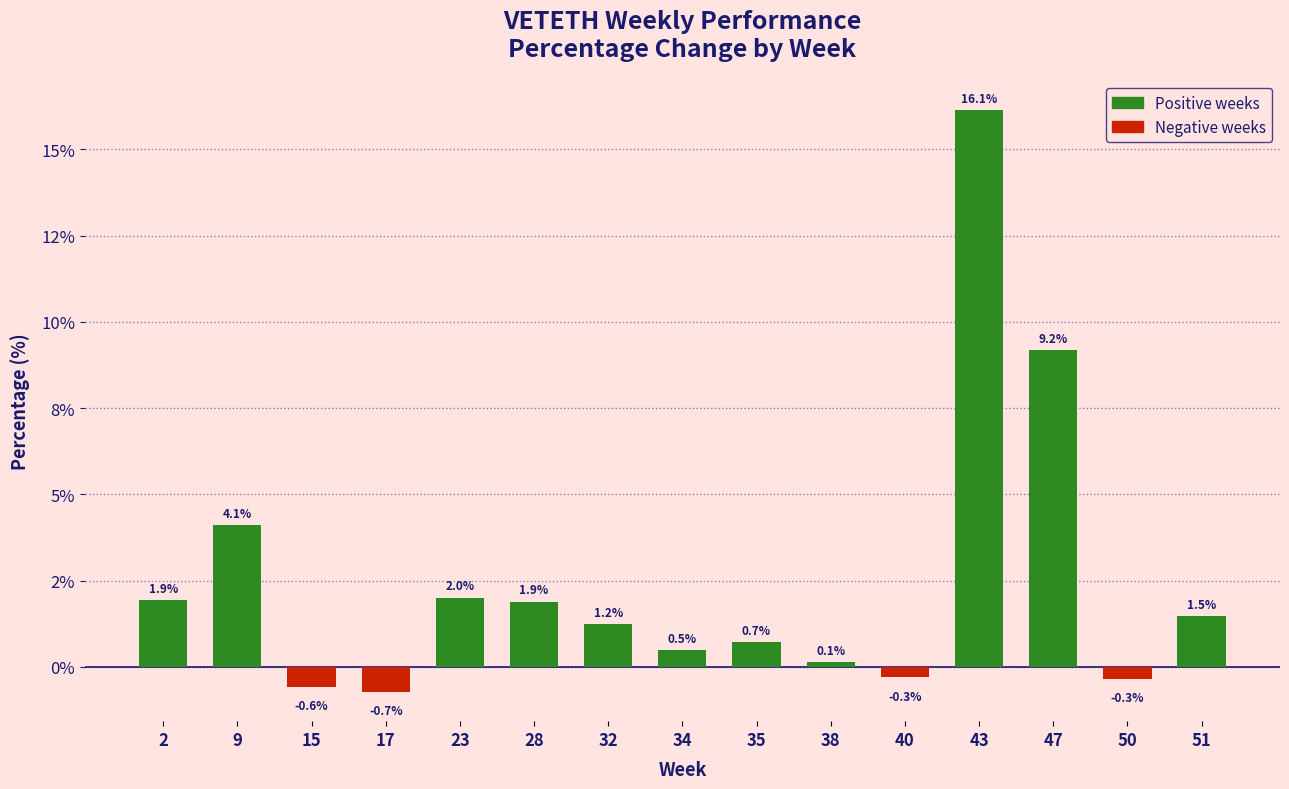

Does the chart contain any negative values?

Yes